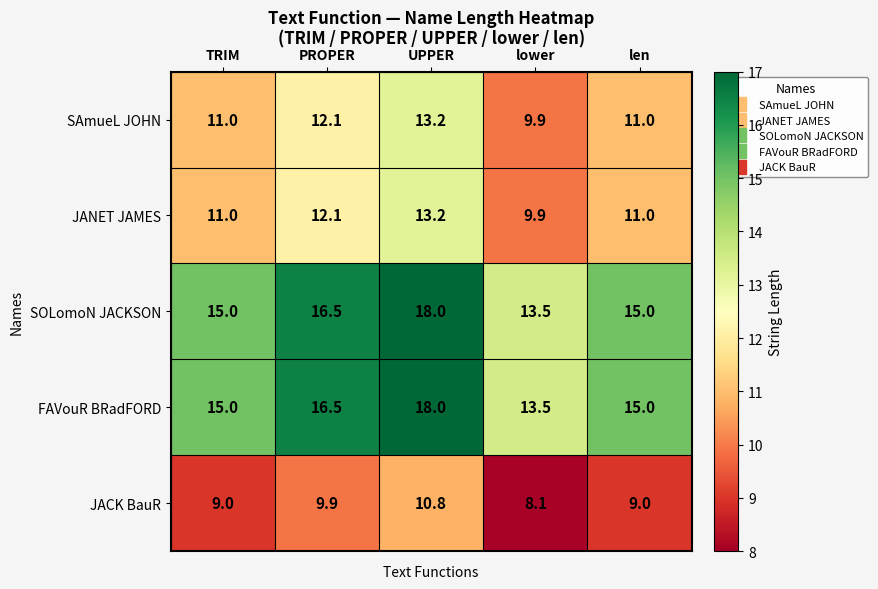

How many data points does each series have?

5